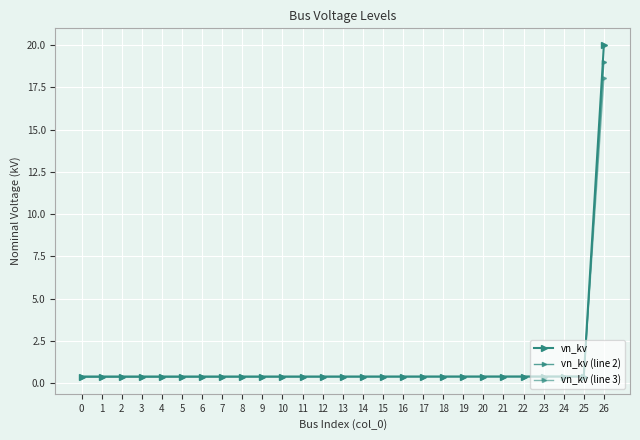

Is this an area chart (filled region under the line)?

No